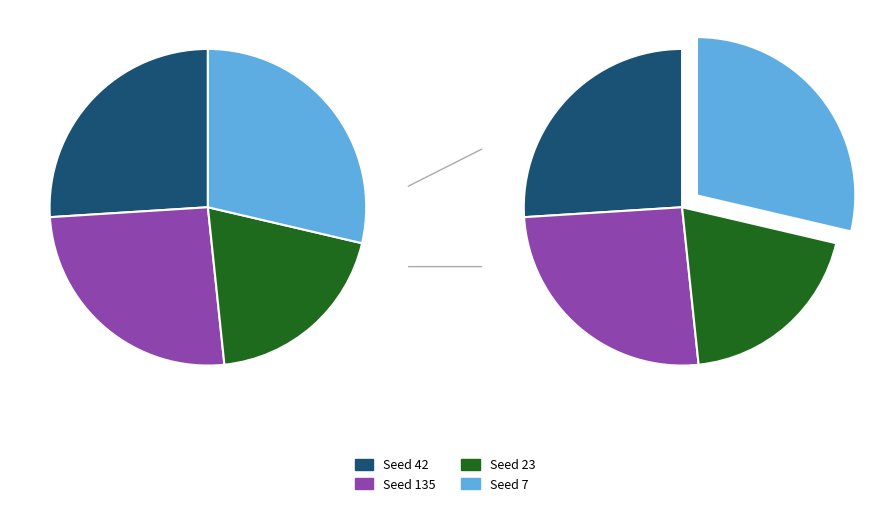

The 23 slice represents 19% of the pie. True or false?

True